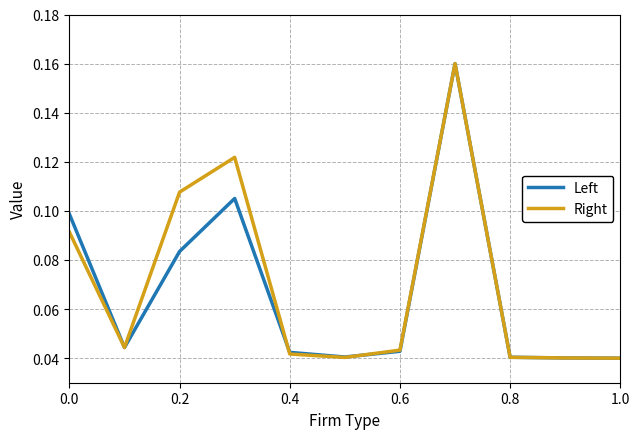

What is the difference between the second highest and minimum values in the Right series?

0.1